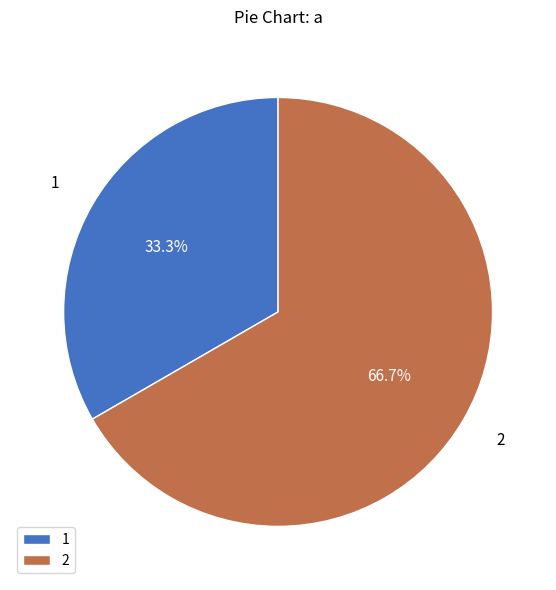

How many slices are in this pie chart?

2